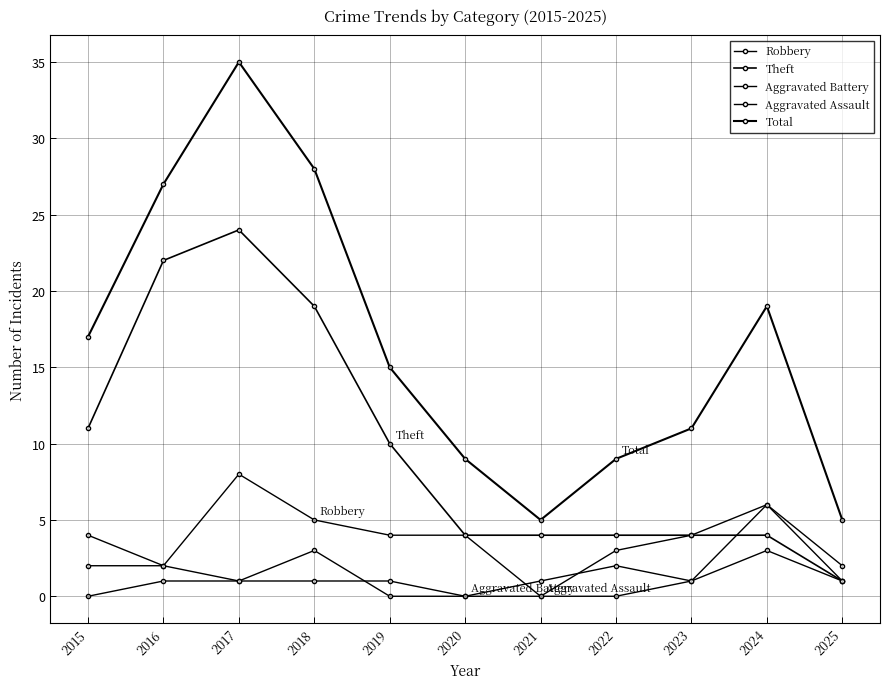

How many distinct data groups are displayed?

5